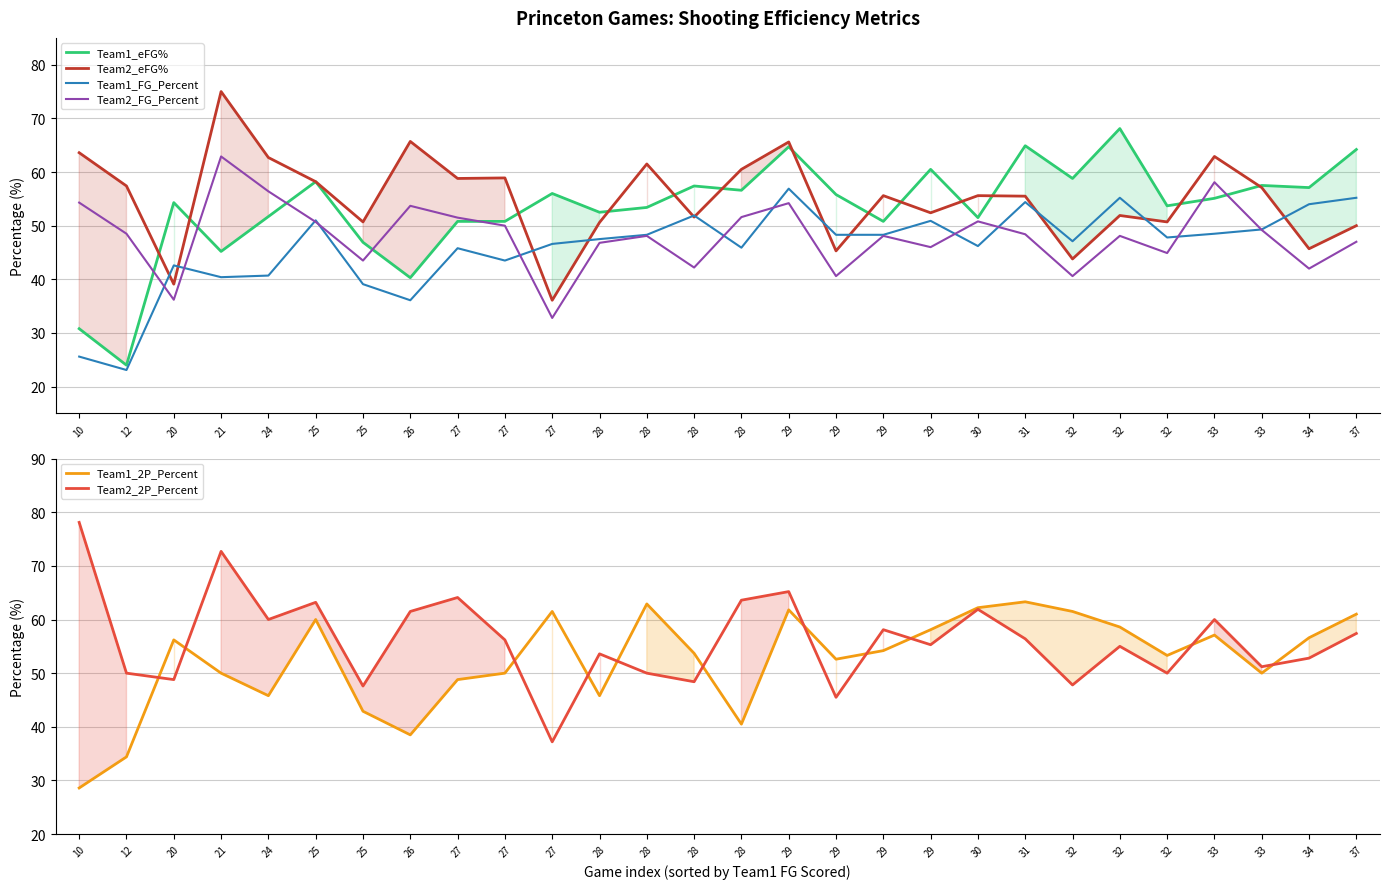

Which series has the largest range (max minus min)?

Team1_eFG%